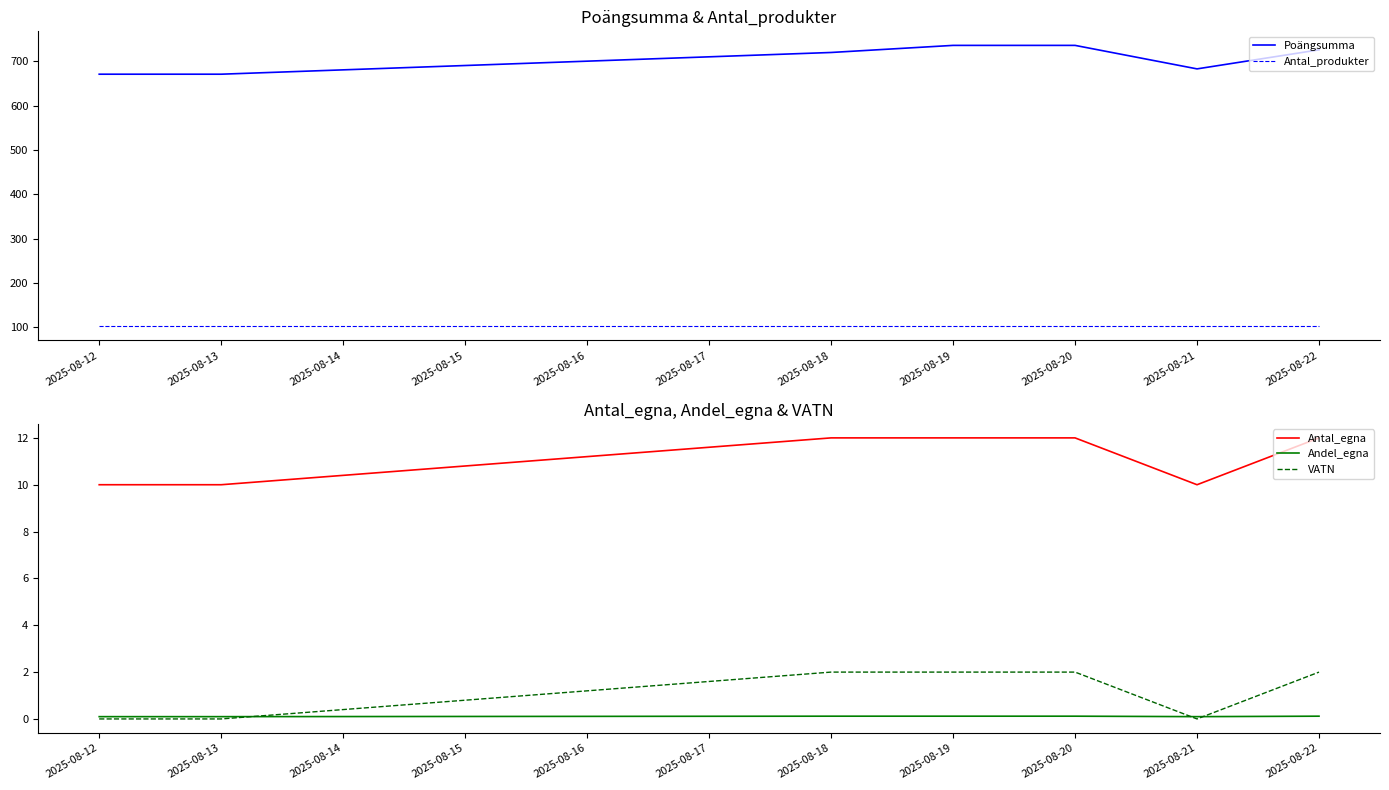

What are all the series names shown in the legend?

Poängsumma, Antal_produkter, Antal_egna, Andel_egna, VATN